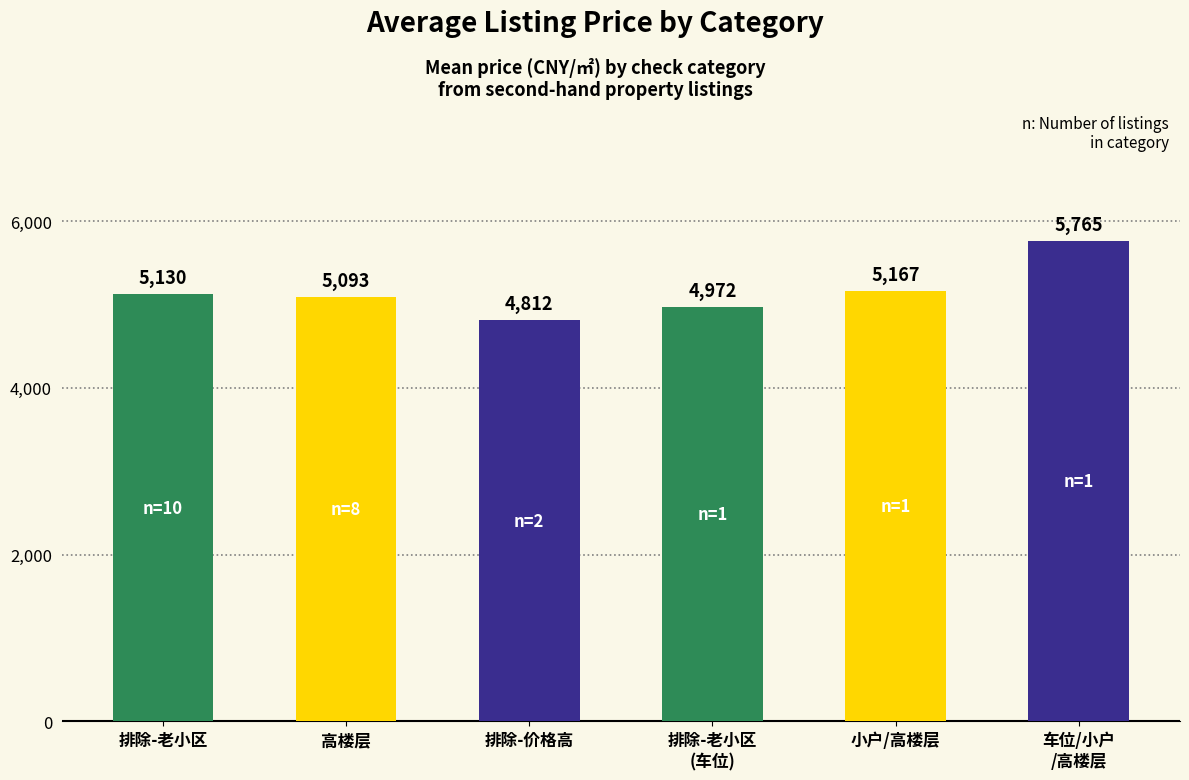

What is the label of the 3rd bar from the right?

排除-老小区
(车位)